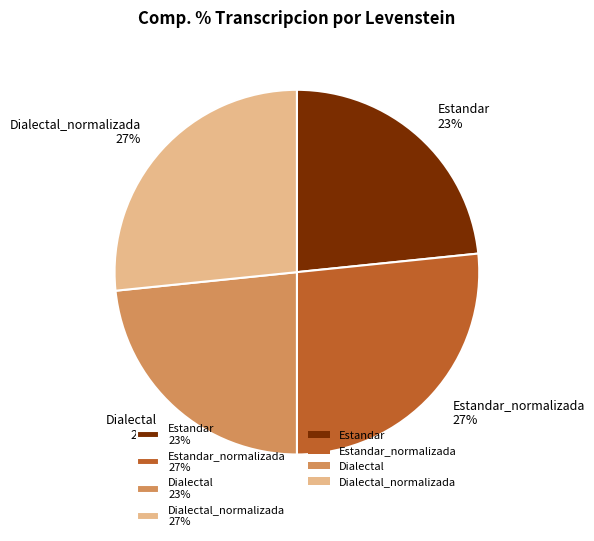

Is it true that Dialectal 23% is 16% of the pie?

False